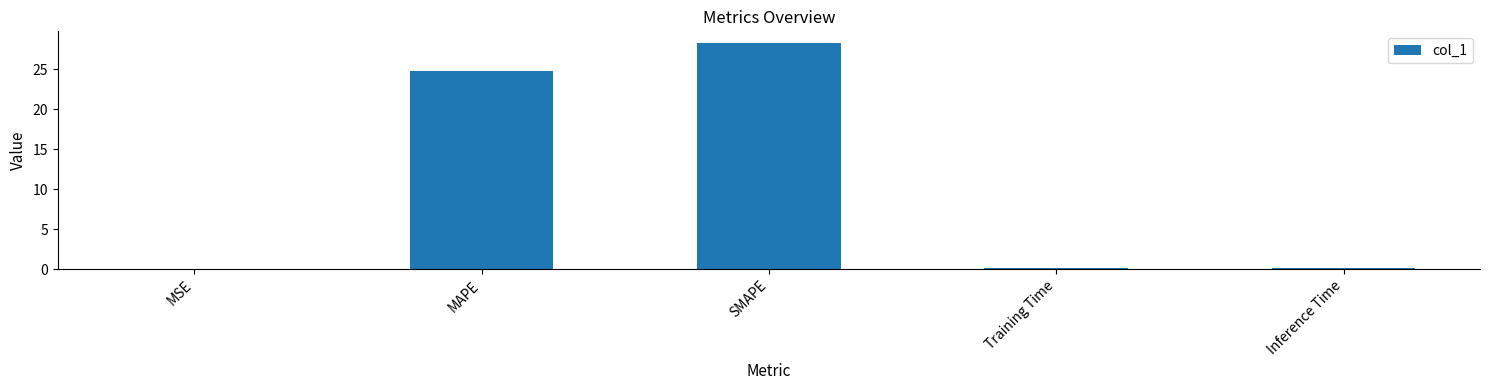

What is the ratio of the value at MAPE to the value at SMAPE?

0.9